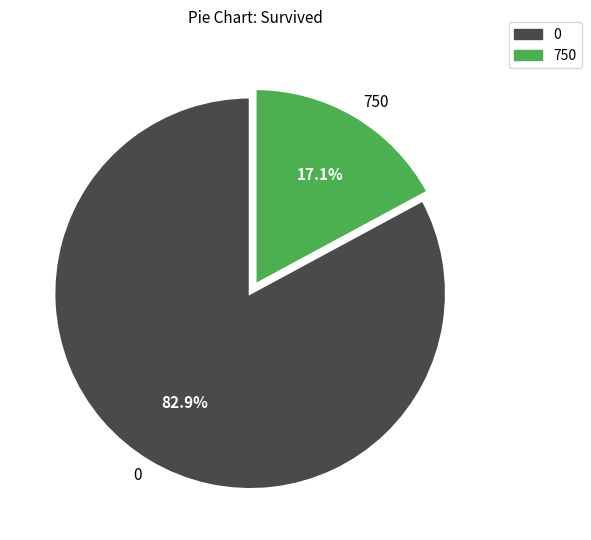

What is the total percentage of 750 and 0?

100.0%